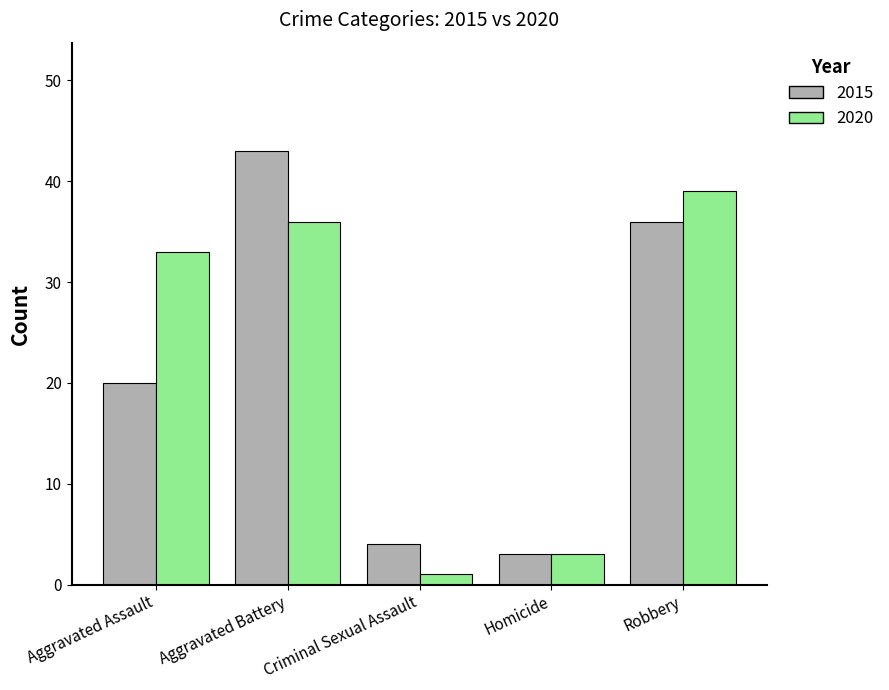

What is the label of the 5th bar from the left?

Robbery